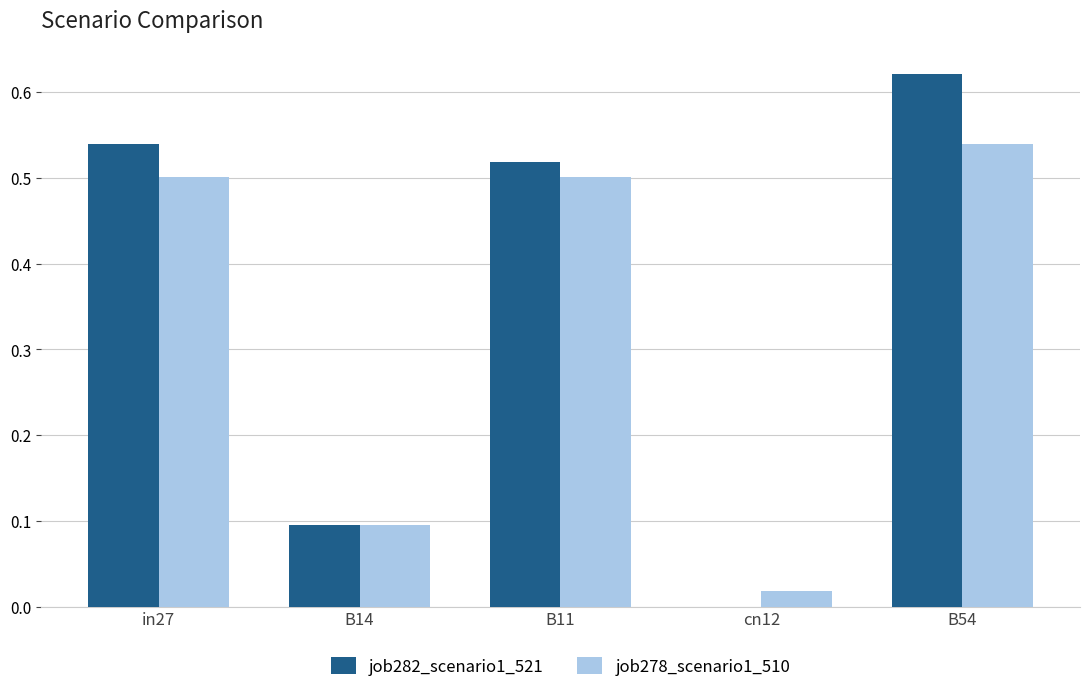

Between in27 and cn12, which series saw the biggest shift?

job282_scenario1_521